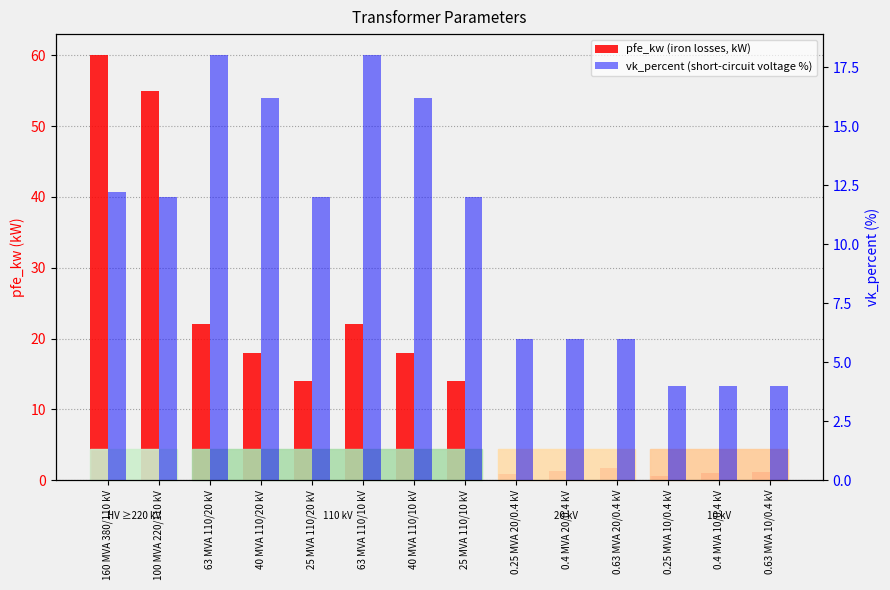

At which label is pfe_kw closest to 30?

63 MVA 110/20 kV